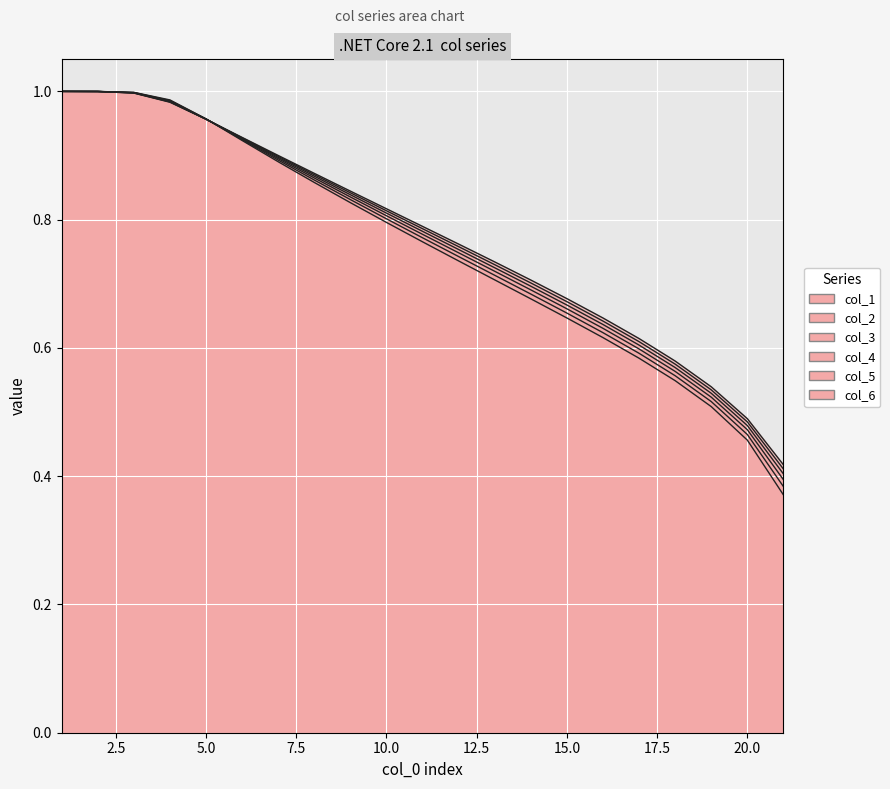

What is the sum of all col_6 values?

15.9